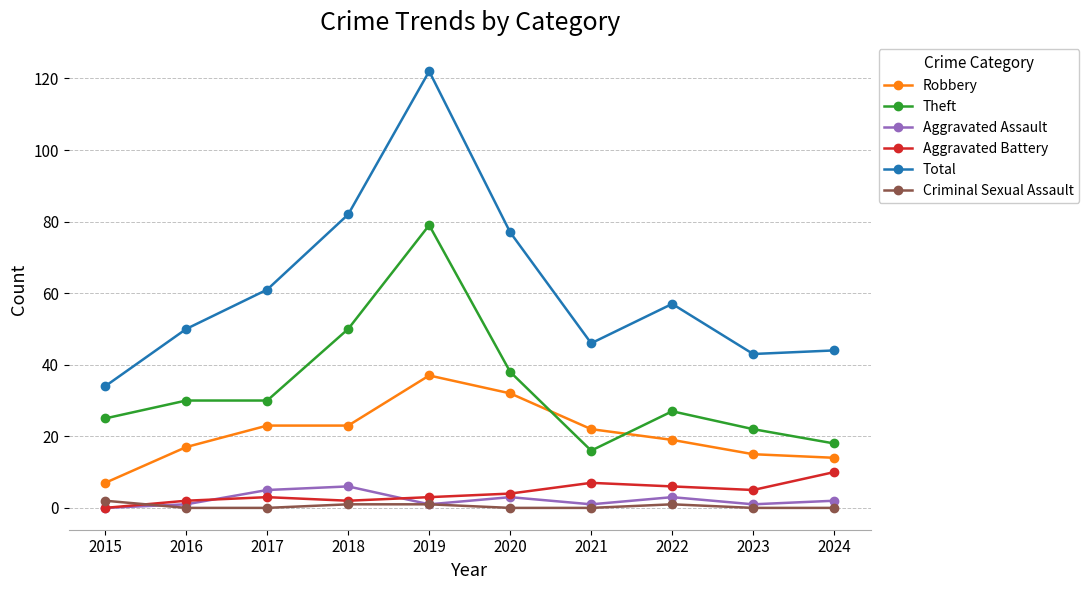

At which category does the chart reach its peak across all series?

2019